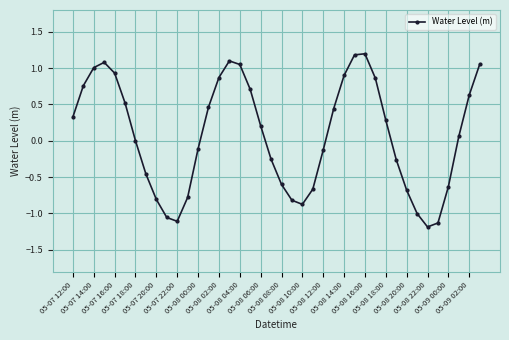

What is the maximum value shown in the chart?

1.2